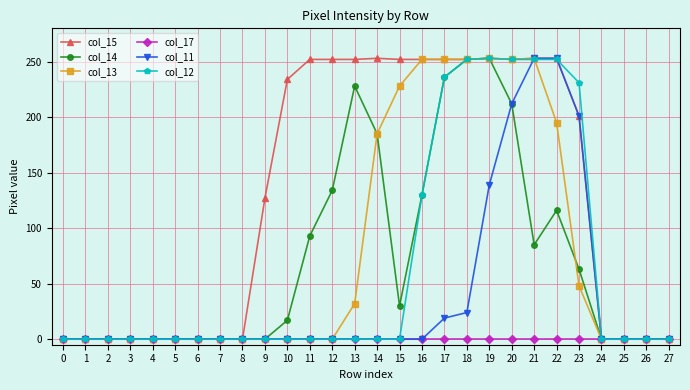

How many data points does each series have?

28